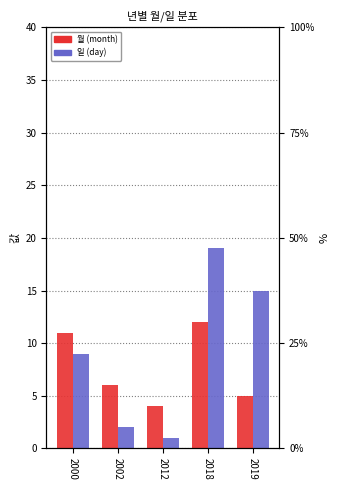

Reading right to left, what are all the values shown in this chart?

월: 5	12	4	6	11
일: 15	19	1	2	9